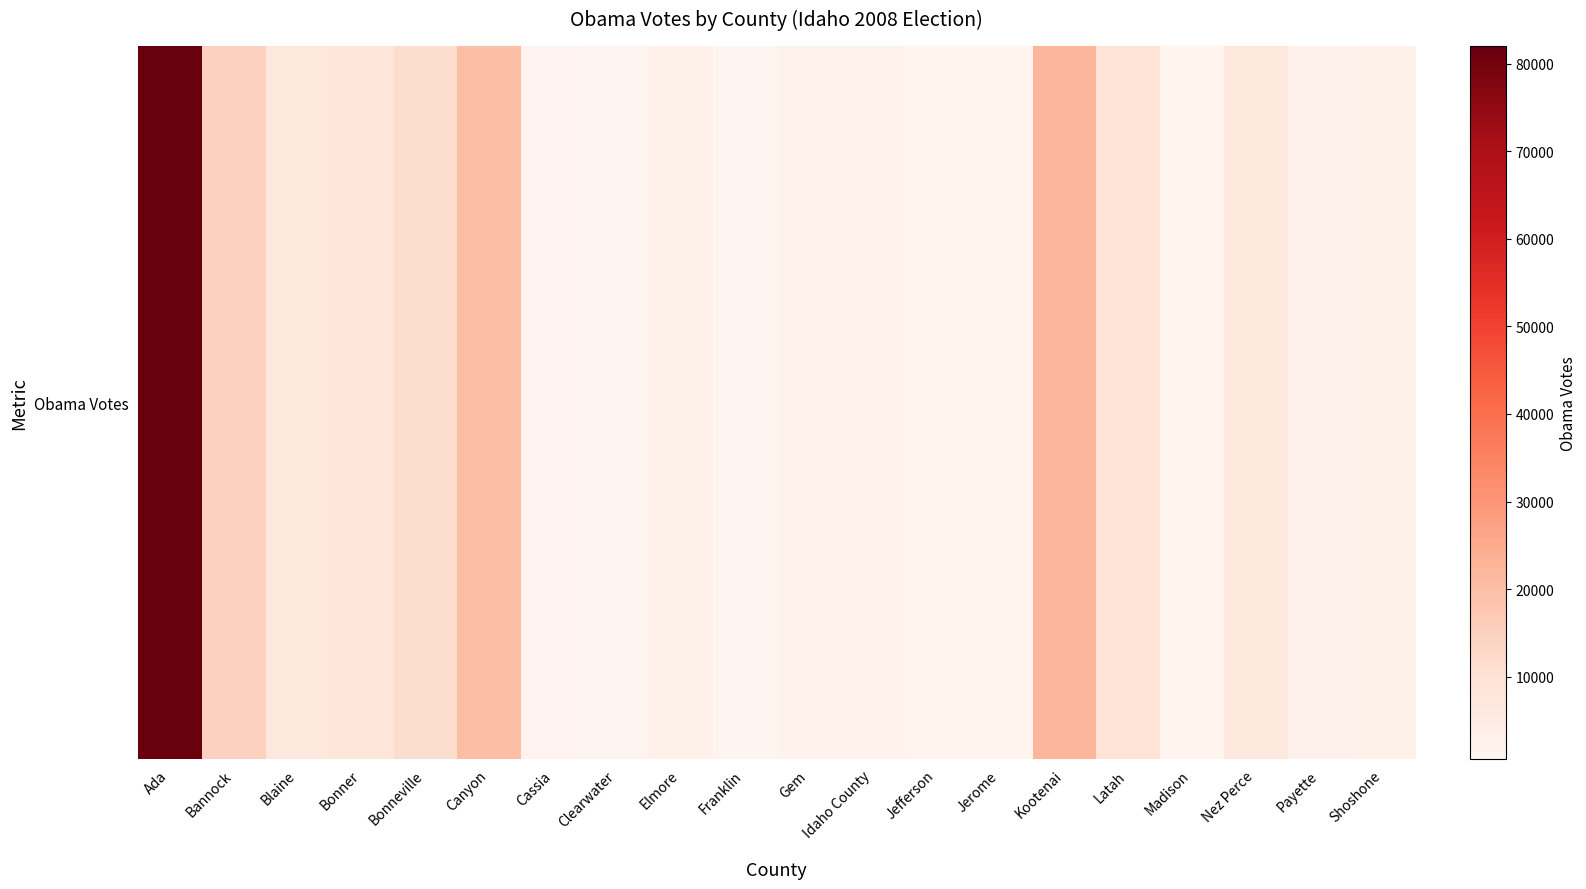

Rank the categories by value from lowest to highest.

Franklin, Clearwater, Cassia, Madison, Jefferson, Jerome, Idaho County, Gem, Payette, Shoshone, Elmore, Blaine, Nez Perce, Bonner, Latah, Bonneville, Bannock, Canyon, Kootenai, Ada